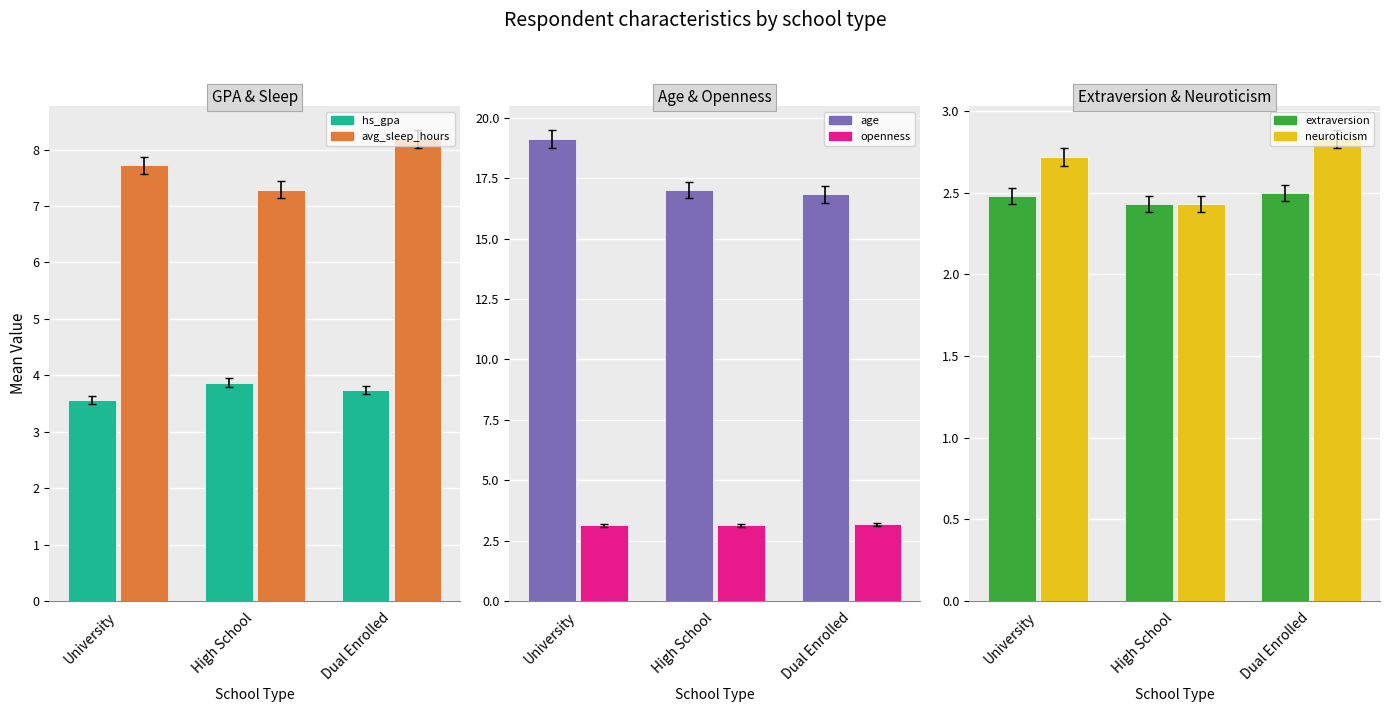

Reading left to right, extract all data points from this chart.

hs_gpa: 3.6	3.9	3.7
avg_sleep_hours: 7.7	7.3	8.2
age: 19.1	17.0	16.8
openness: 3.1	3.1	3.2
extraversion: 2.5	2.4	2.5
neuroticism: 2.7	2.4	2.8